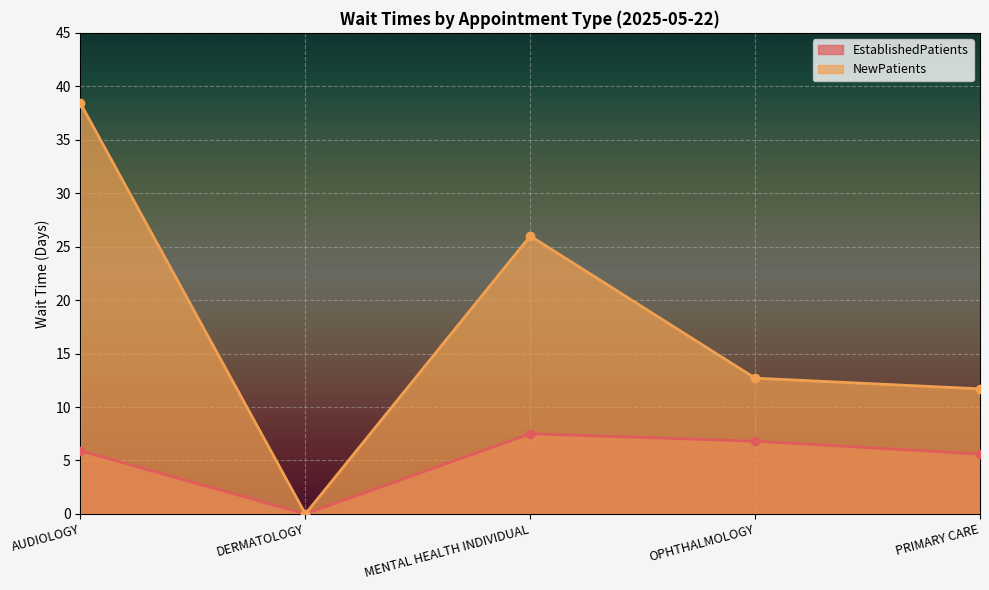

List the labels in order of NewPatients value, smallest first.

DERMATOLOGY, PRIMARY CARE, OPHTHALMOLOGY, MENTAL HEALTH INDIVIDUAL, AUDIOLOGY